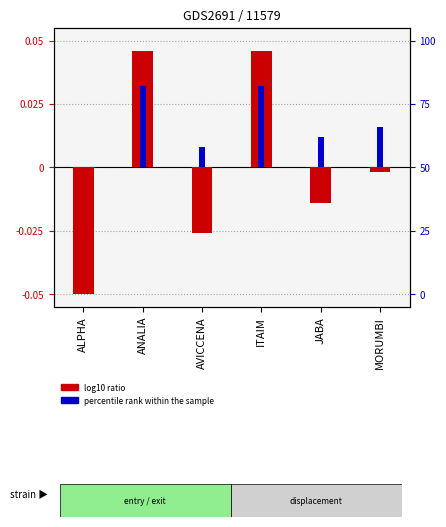

Where is percentile rank within the sample nearest to the value 0?

ALPHA